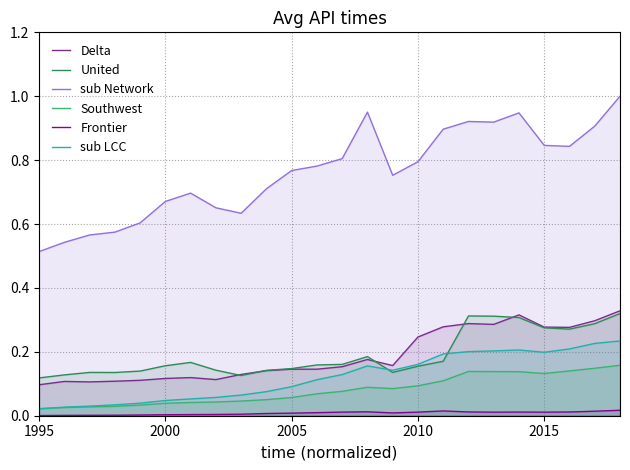

The Frontier series shows 0.0 at 2015. True or false?

True